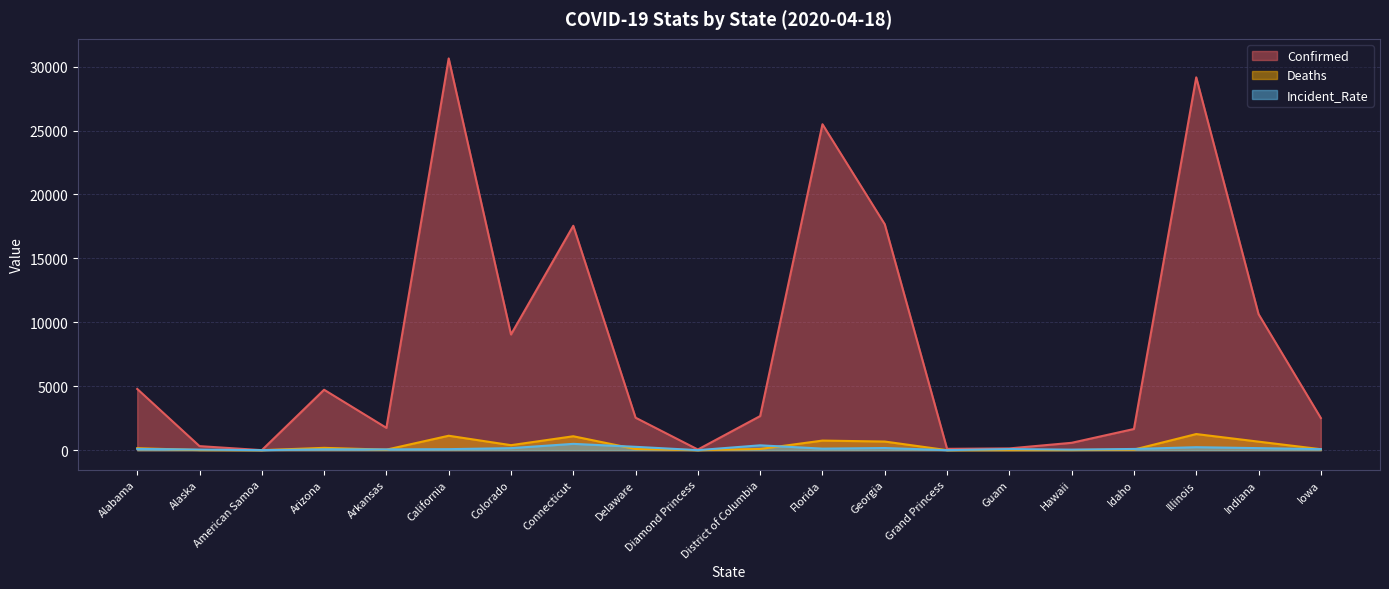

Which category has the highest value in the Confirmed series?

California